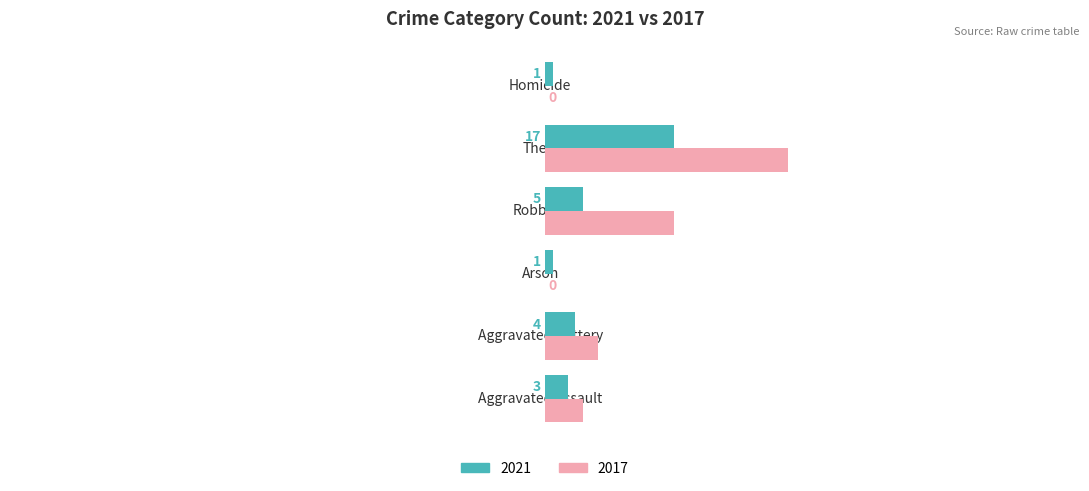

Read the 2017 value at Robbery, to the nearest 10.

20